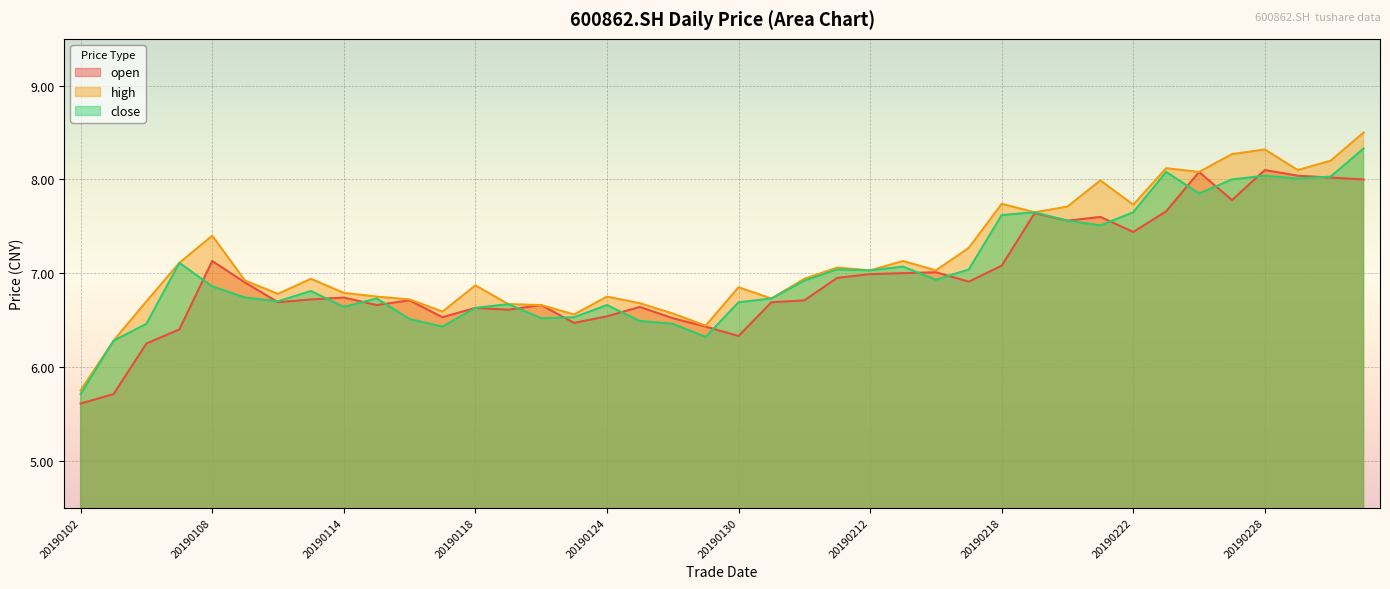

Reading left to right, what are all the values shown in this chart?

open: 20190102=5.6	20190103=5.7	20190104=6.2	20190107=6.4	20190108=7.1	20190109=6.9	20190110=6.7	20190111=6.7	20190114=6.7	20190115=6.7	20190116=6.7	20190117=6.5	20190118=6.6	20190121=6.6	20190122=6.7	20190123=6.5	20190124=6.5	20190125=6.6	20190128=6.5	20190129=6.4	20190130=6.3	20190131=6.7	20190201=6.7	20190211=7.0	20190212=7.0	20190213=7.0	20190214=7.0	20190215=6.9	20190218=7.1	20190219=7.6	20190220=7.6	20190221=7.6	20190222=7.4	20190225=7.7	20190226=8.1	20190227=7.8	20190228=8.1	20190301=8.0	20190304=8.0	20190305=8.0
high: 20190102=5.8	20190103=6.3	20190104=6.7	20190107=7.1	20190108=7.4	20190109=6.9	20190110=6.8	20190111=6.9	20190114=6.8	20190115=6.8	20190116=6.7	20190117=6.6	20190118=6.9	20190121=6.7	20190122=6.7	20190123=6.6	20190124=6.8	20190125=6.7	20190128=6.6	20190129=6.4	20190130=6.8	20190131=6.7	20190201=6.9	20190211=7.1	20190212=7.0	20190213=7.1	20190214=7.0	20190215=7.3	20190218=7.7	20190219=7.7	20190220=7.7	20190221=8.0	20190222=7.7	20190225=8.1	20190226=8.1	20190227=8.3	20190228=8.3	20190301=8.1	20190304=8.2	20190305=8.5
close: 20190102=5.7	20190103=6.3	20190104=6.5	20190107=7.1	20190108=6.9	20190109=6.7	20190110=6.7	20190111=6.8	20190114=6.6	20190115=6.7	20190116=6.5	20190117=6.4	20190118=6.6	20190121=6.7	20190122=6.5	20190123=6.5	20190124=6.7	20190125=6.5	20190128=6.5	20190129=6.3	20190130=6.7	20190131=6.7	20190201=6.9	20190211=7.0	20190212=7.0	20190213=7.1	20190214=6.9	20190215=7.0	20190218=7.6	20190219=7.7	20190220=7.6	20190221=7.5	20190222=7.7	20190225=8.1	20190226=7.8	20190227=8.0	20190228=8.0	20190301=8.0	20190304=8.0	20190305=8.3